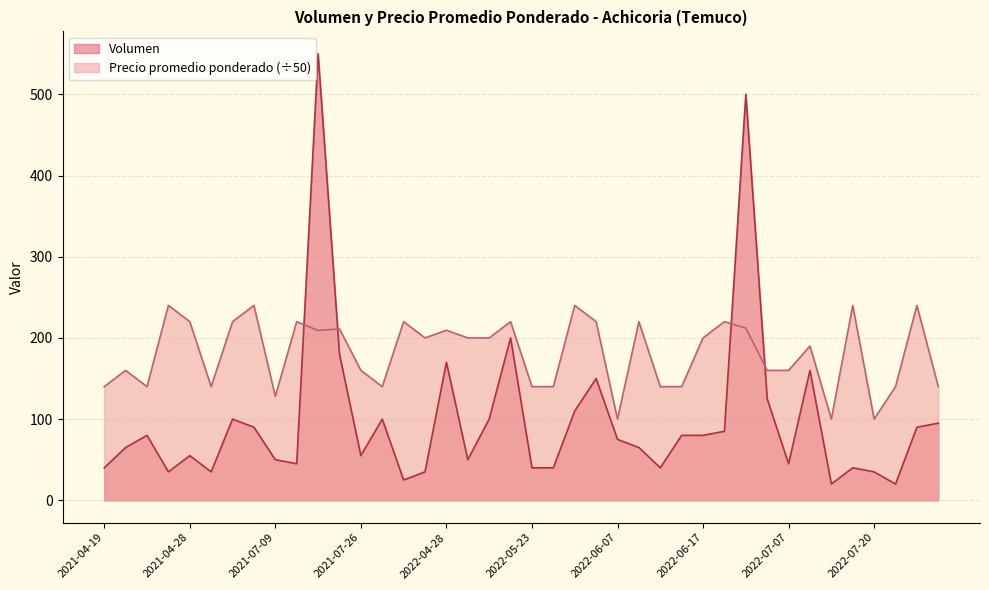

How many times do Volumen and Precio promedio ponderado cross each other?

4